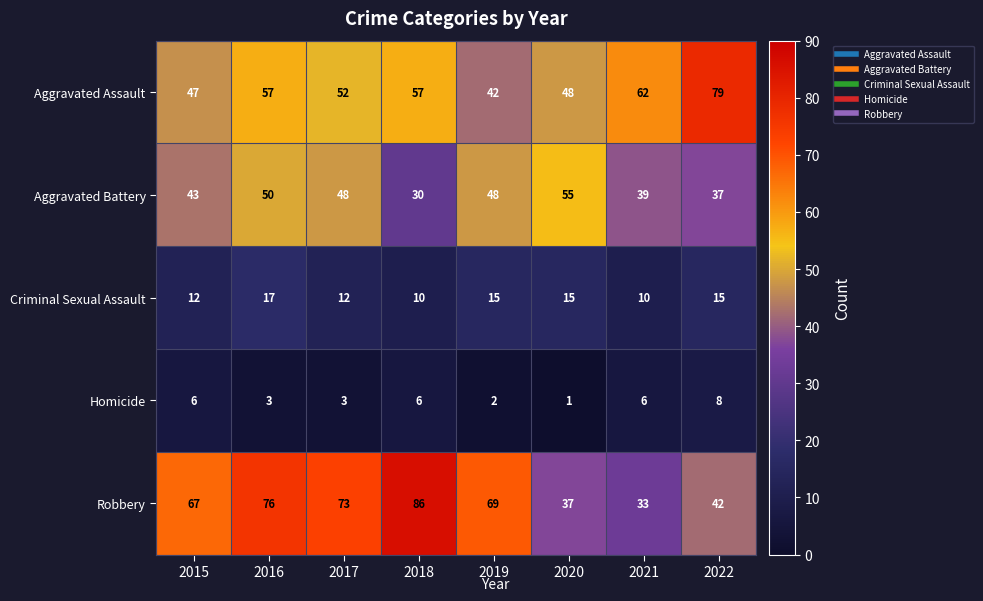

How many series are shown in this chart?

5